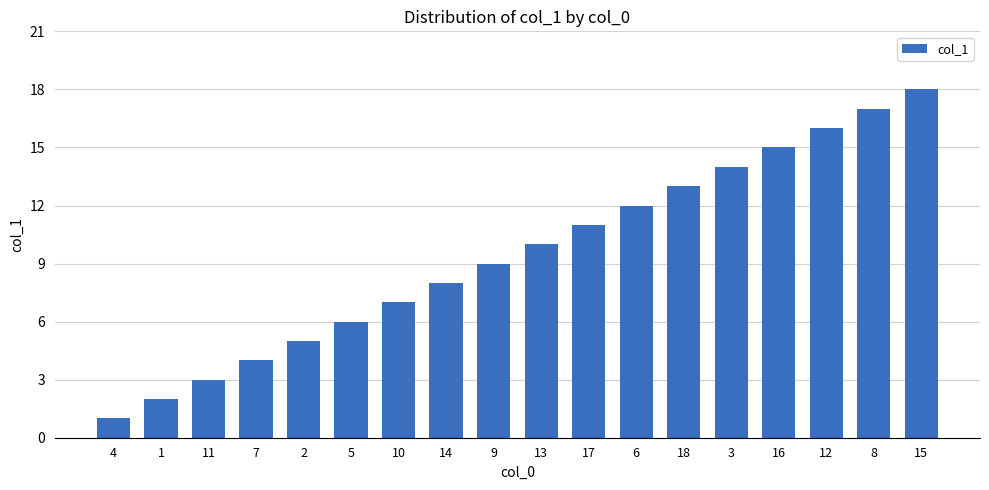

What is the sum of the values at 16 and 11?

18